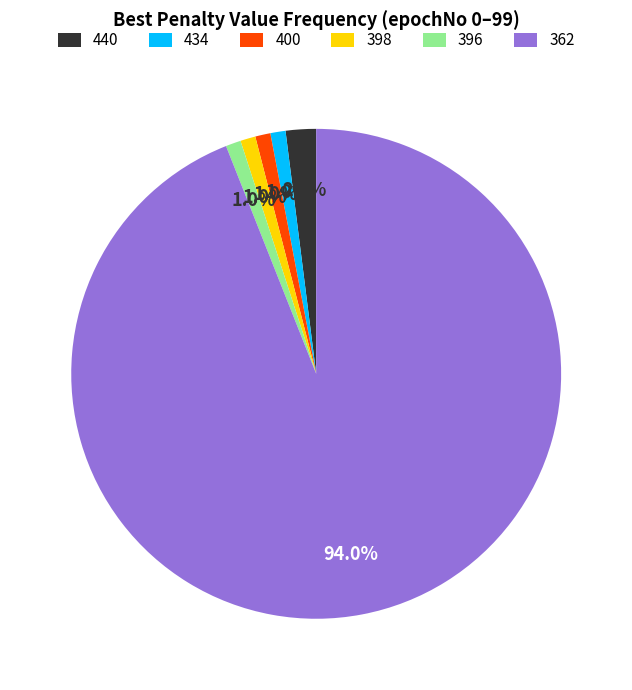

How many slices are in this pie chart?

6